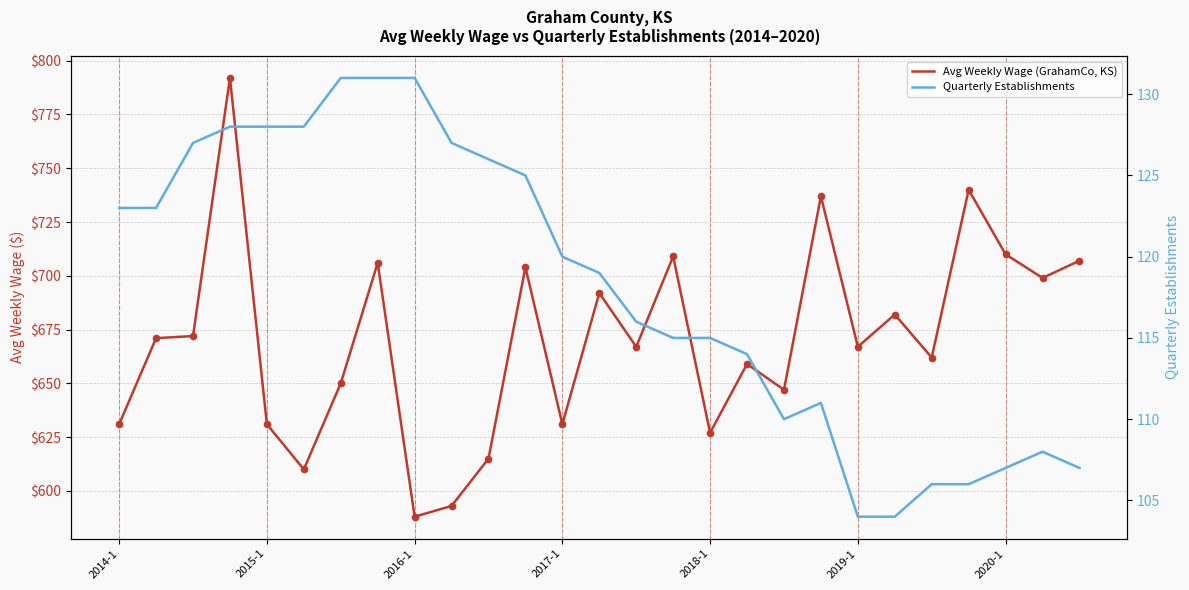

What are all the series names shown in the legend?

Avg Weekly Wage (GrahamCo, KS), Quarterly Establishments